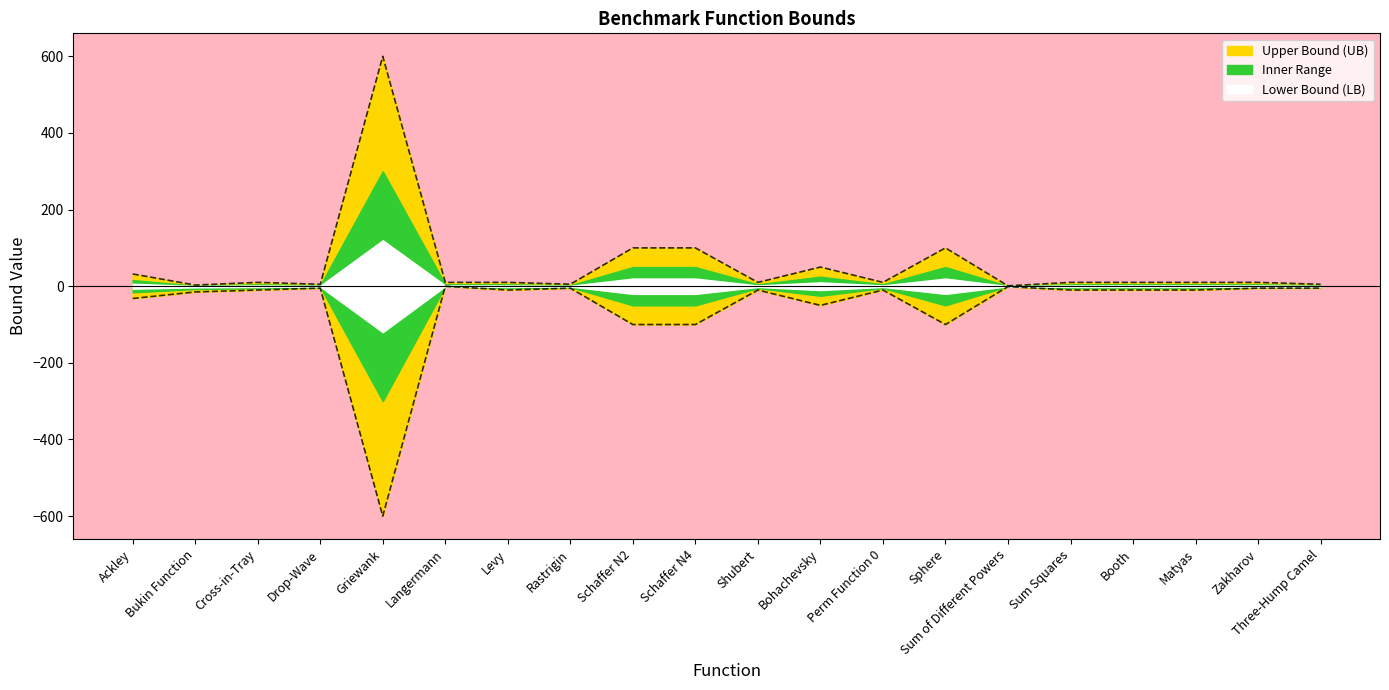

How many data points does each series have?

20